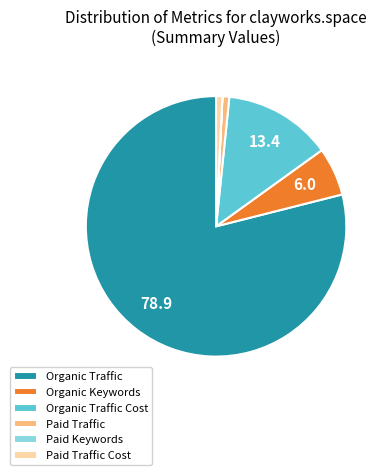

Is there any slice that represents more than half of the pie?

Yes